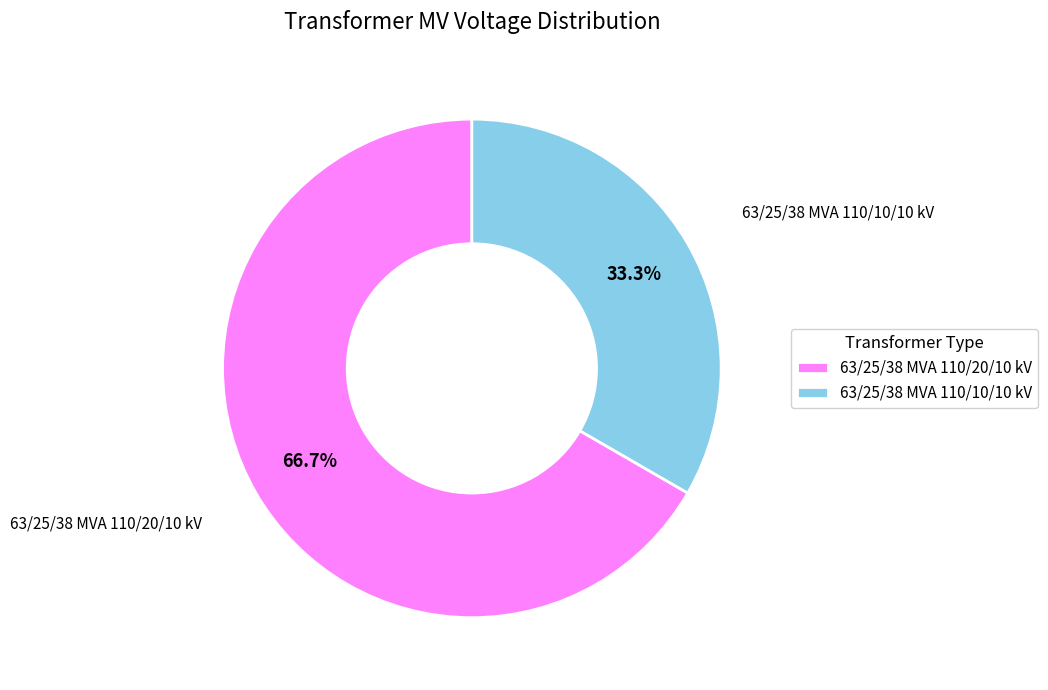

What percentage is the 63/25/38 MVA 110/10/10 kV slice, to the nearest percent?

33%